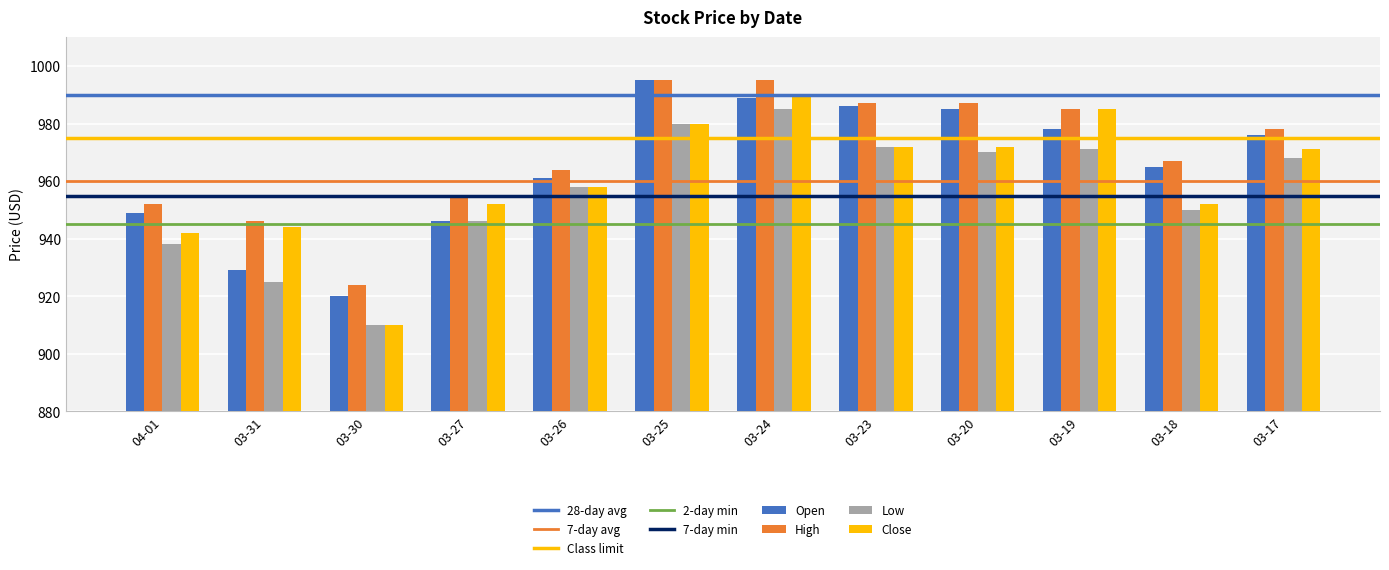

What is the difference between the maximum and minimum values in the Low series?

75